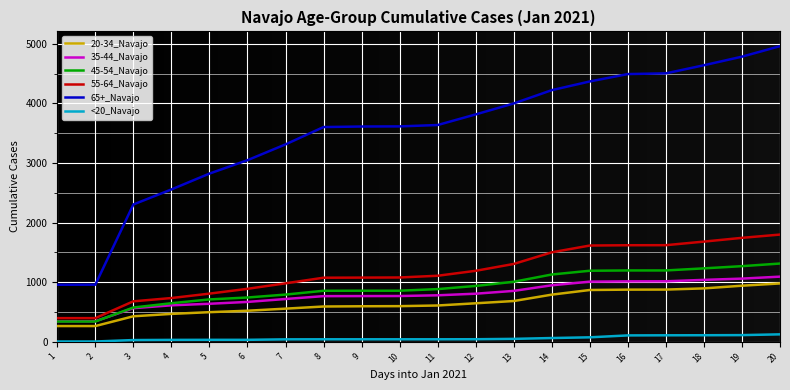

At how many categories does at least one series exceed 360?

20